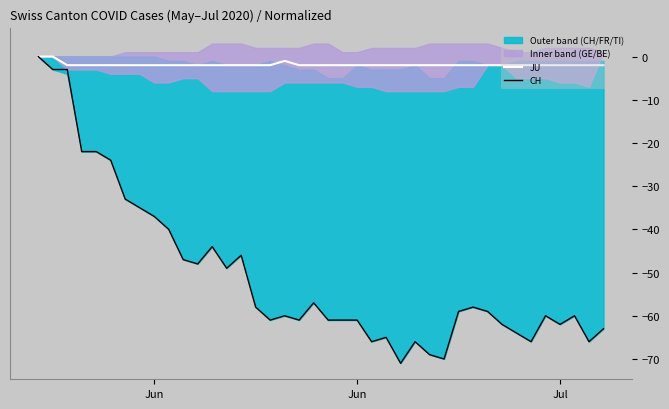

At which label does CH first exceed -59?

Jun